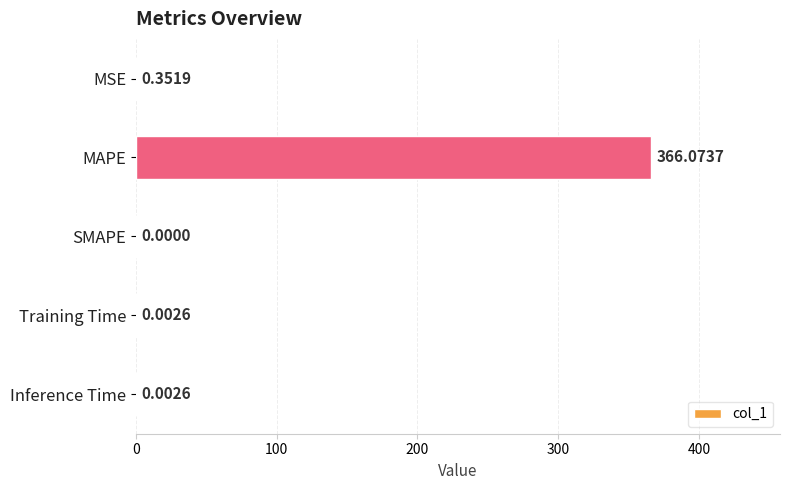

Between Training Time and SMAPE, which is larger?

Training Time